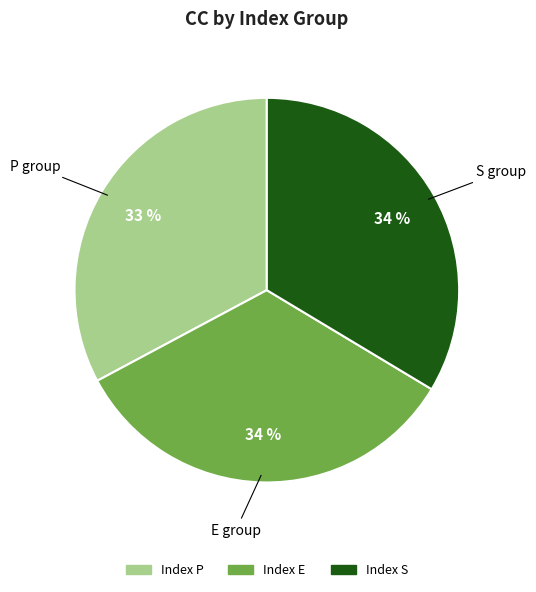

The S slice represents 22% of the pie. True or false?

False